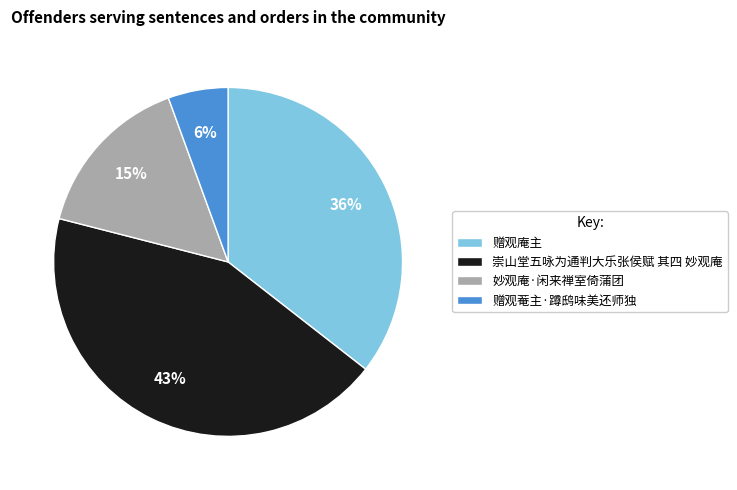

Which category has the smallest portion of the pie?

赠观菴主·蹲鸱味美还师独